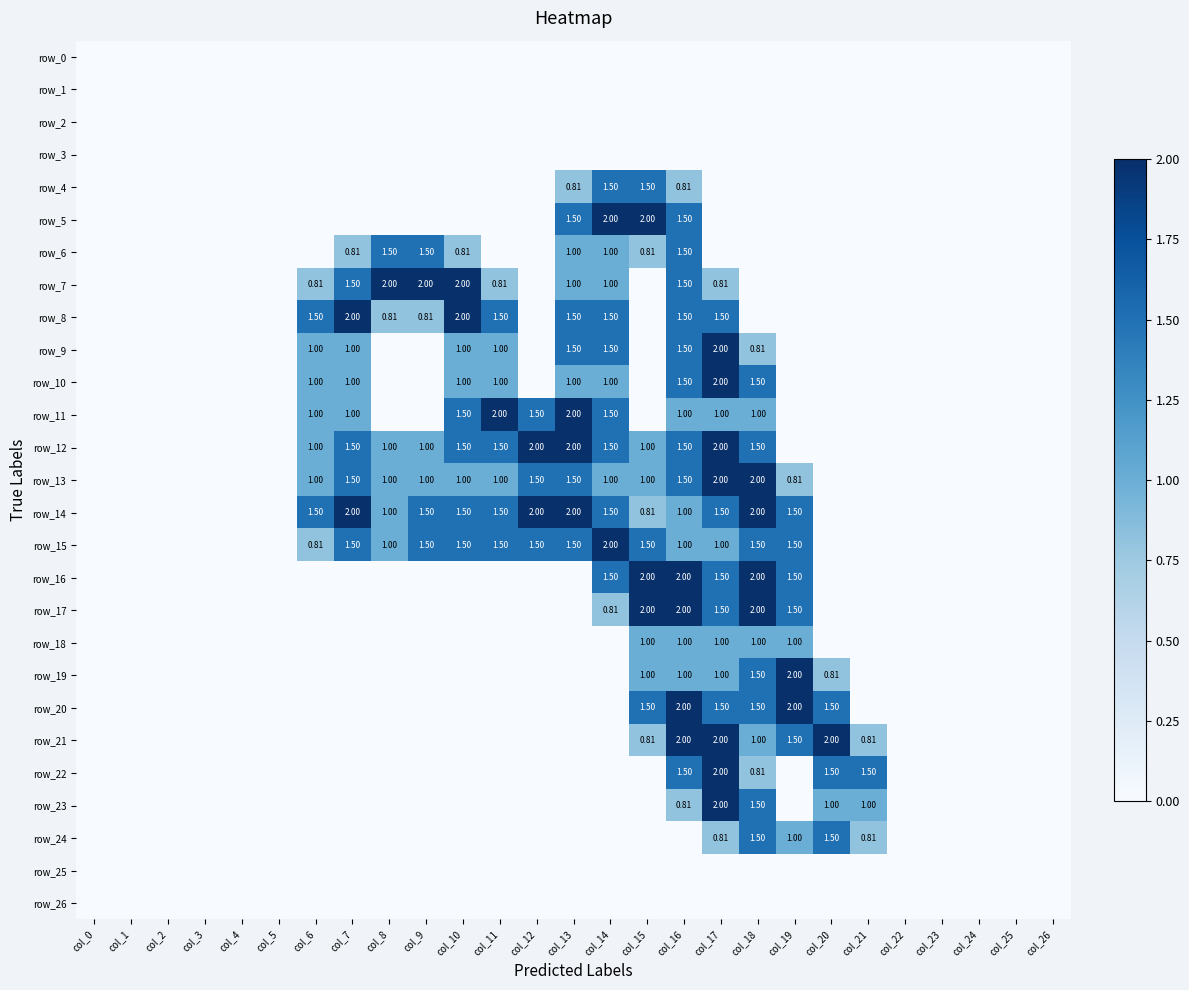

At how many categories does at least one series exceed 1?

16